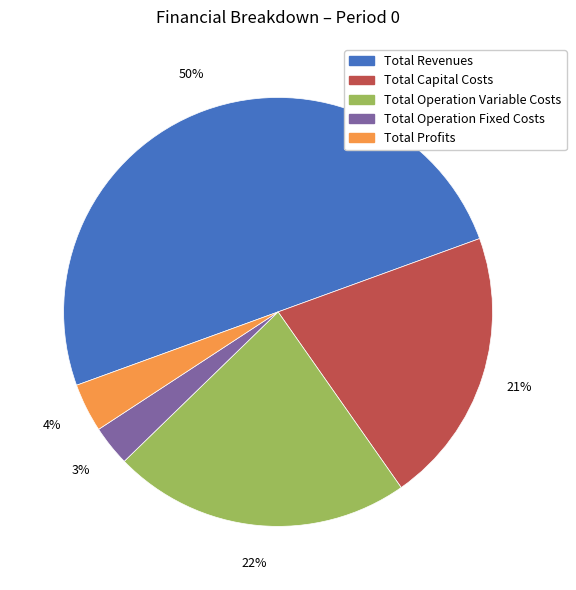

To the nearest percent, what is the difference between the Total Operation Fixed Costs and Total Operation Variable Costs slice percentages?

19%